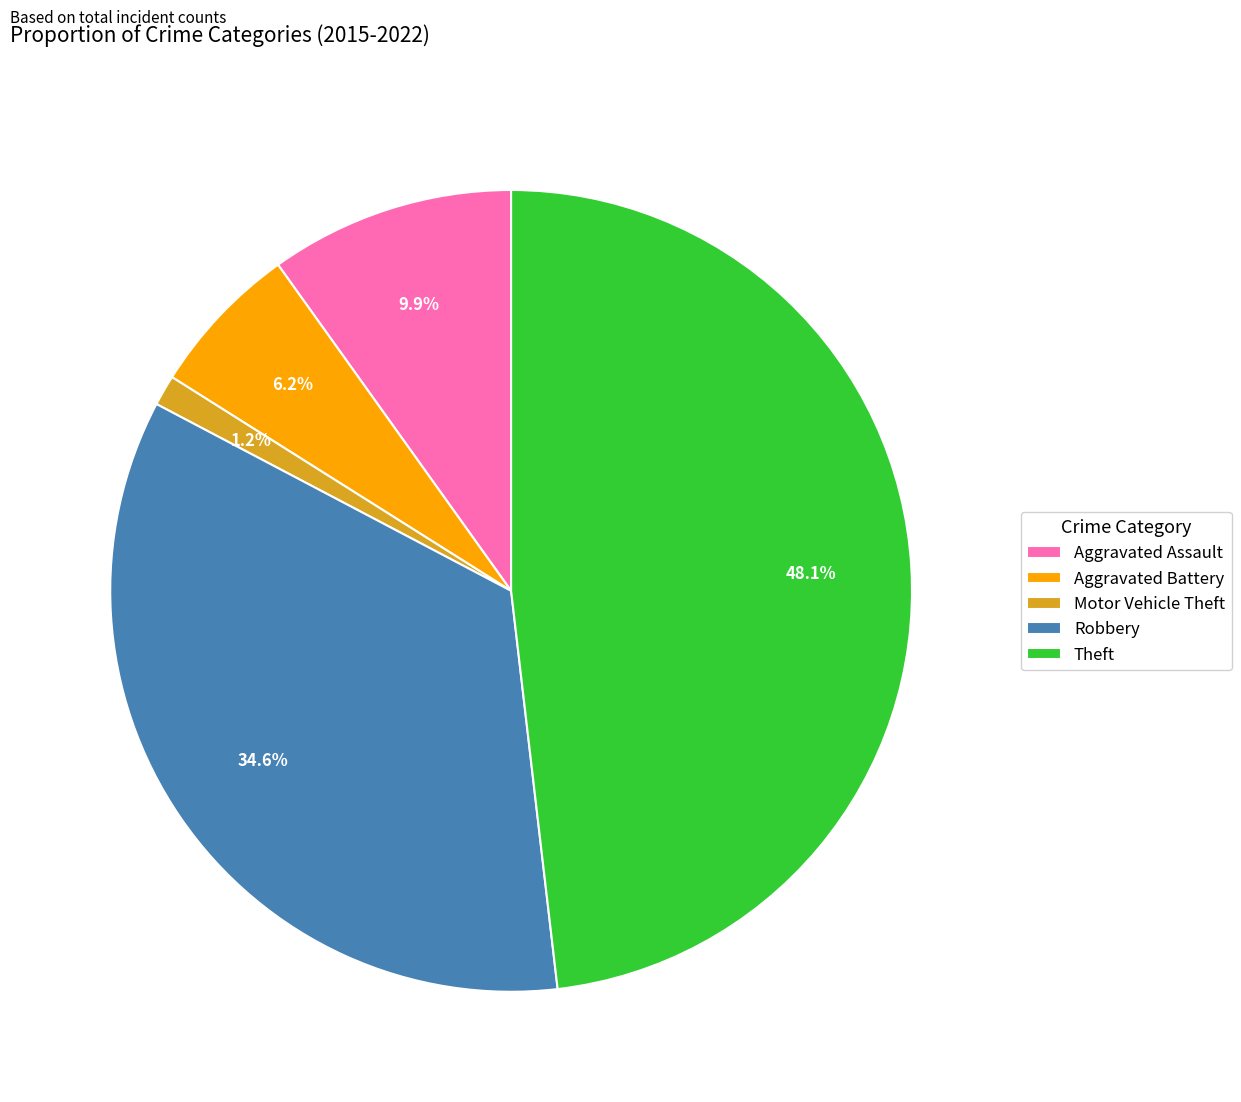

What is the smallest slice in the pie chart?

Motor Vehicle Theft